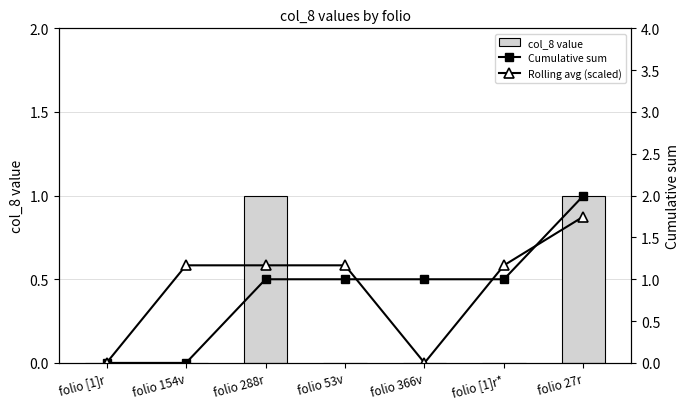

Reading left to right, list all the values displayed in this chart.

col_8 value: 0.0	0.0	1.0	0.0	0.0	0.0	1.0
Cumulative sum: 0.0	0.0	1.0	1.0	1.0	1.0	2.0
Rolling avg (scaled): 0.0	1.2	1.2	1.2	0.0	1.2	1.8